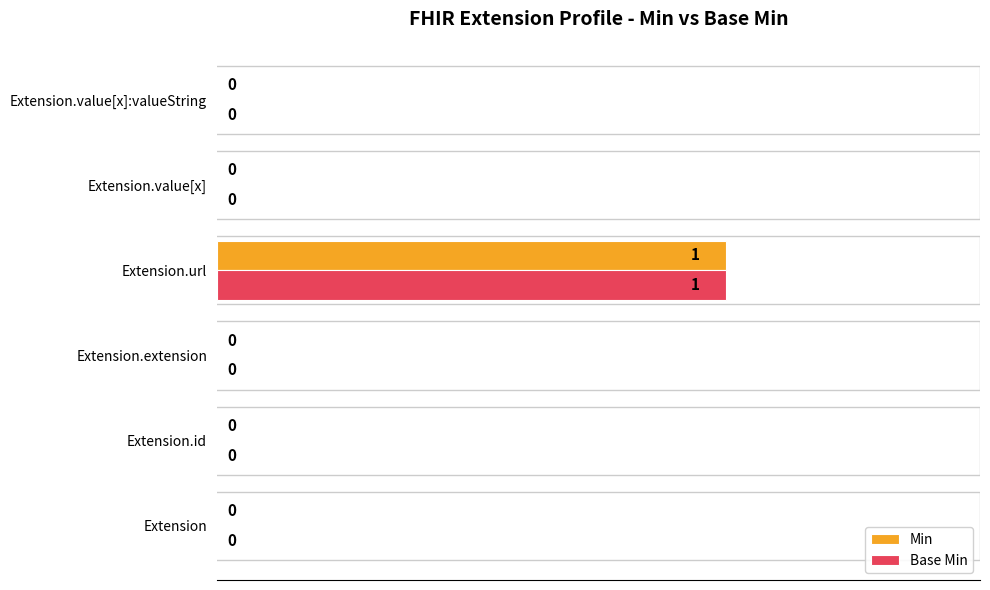

True or false: Min has a value of 0 at Extension.value[x].

True